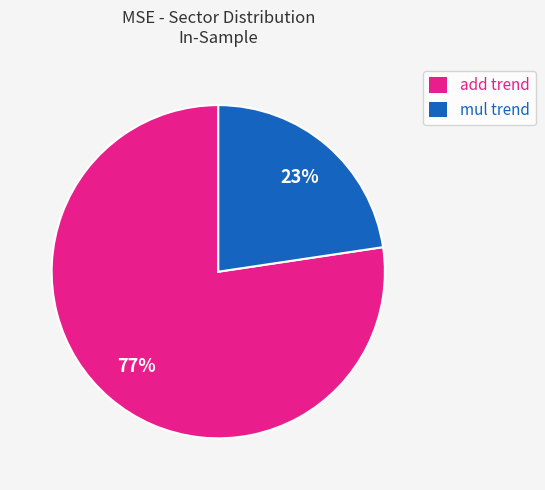

To the nearest percent, what percentage of the pie is add trend?

77%